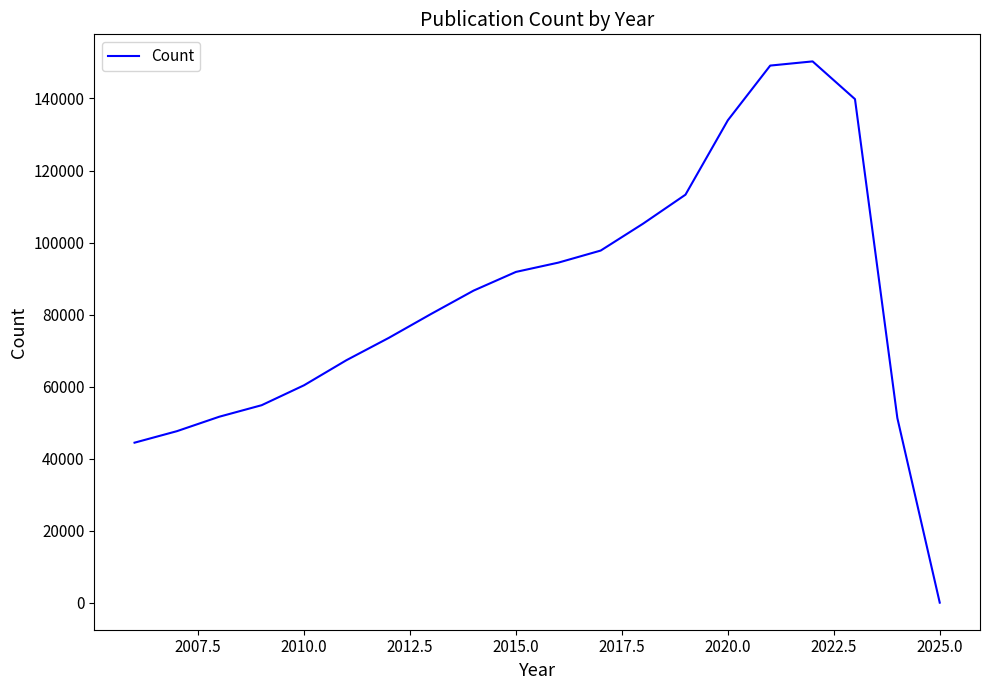

What is the difference between the maximum and minimum values?

150298